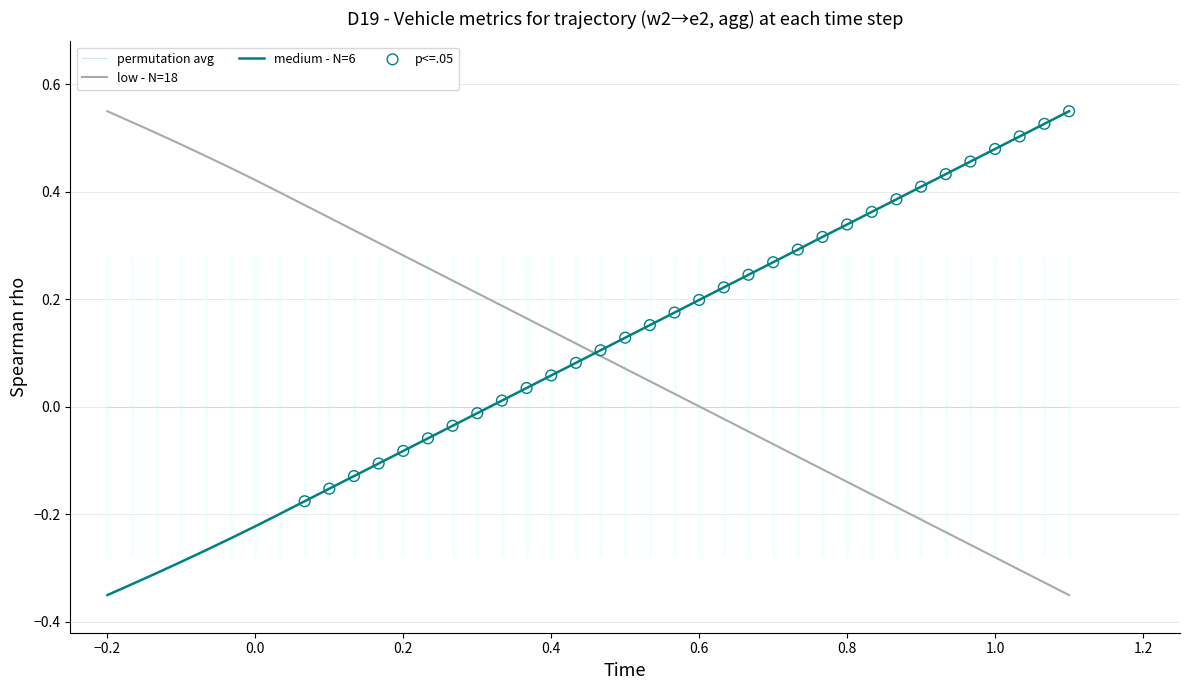

True or false: medium - N=6 and permutation avg cross at least once.

True